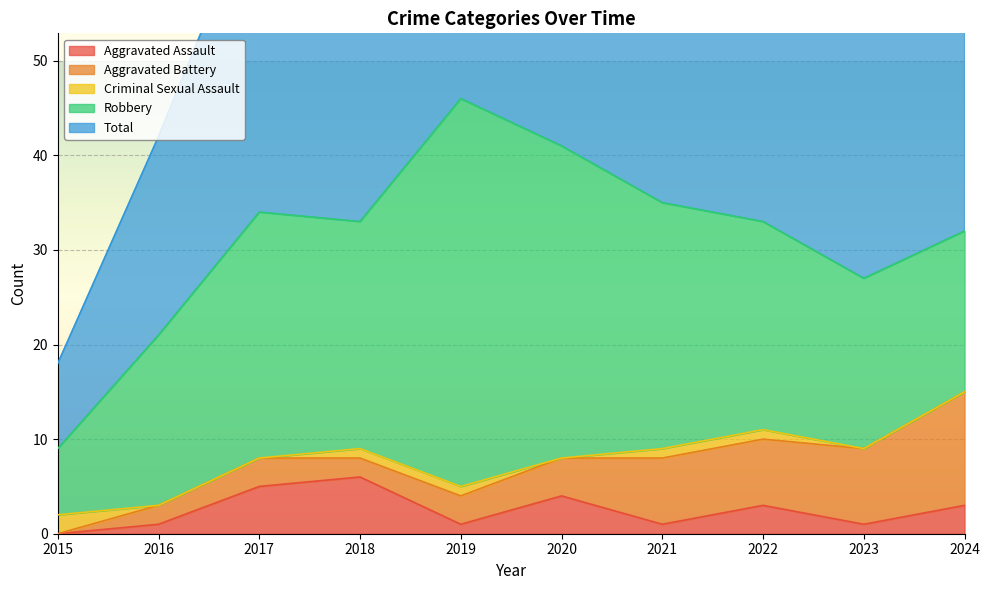

True or false: Total and Robbery intersect in this chart.

False